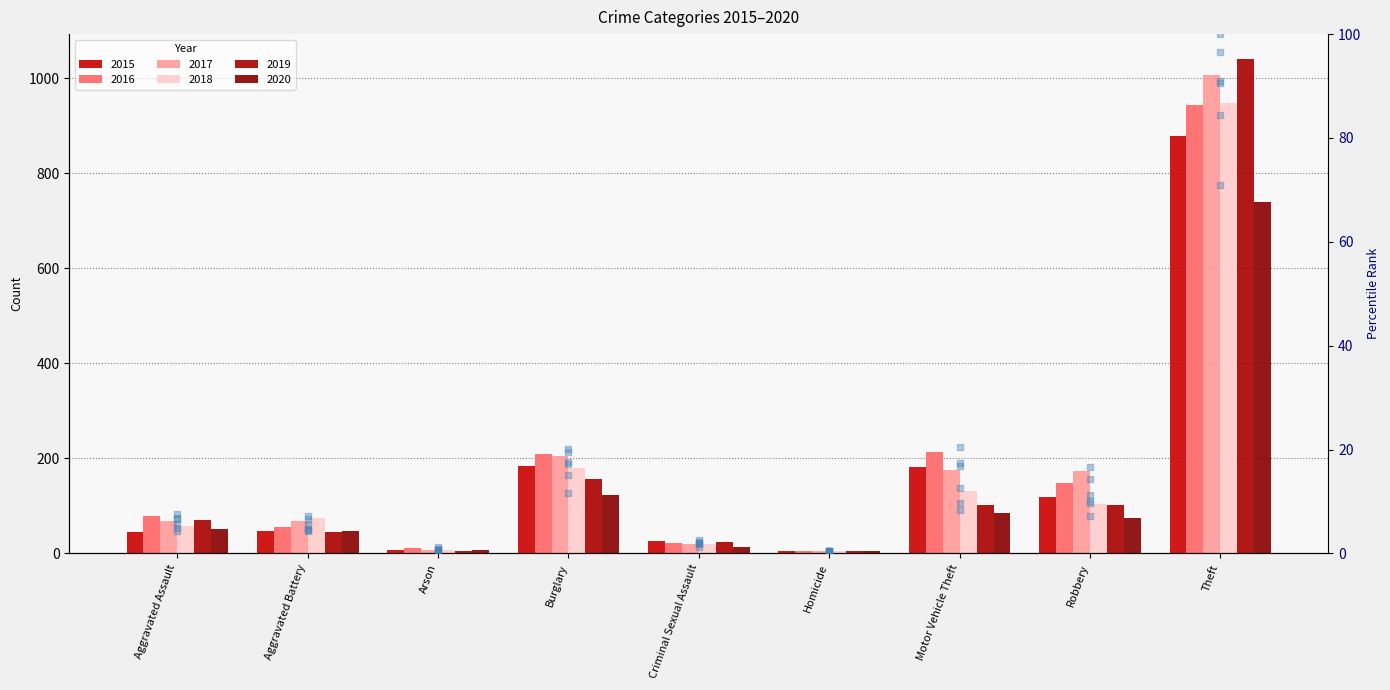

Which has a higher value, Aggravated Battery or Robbery?

Robbery